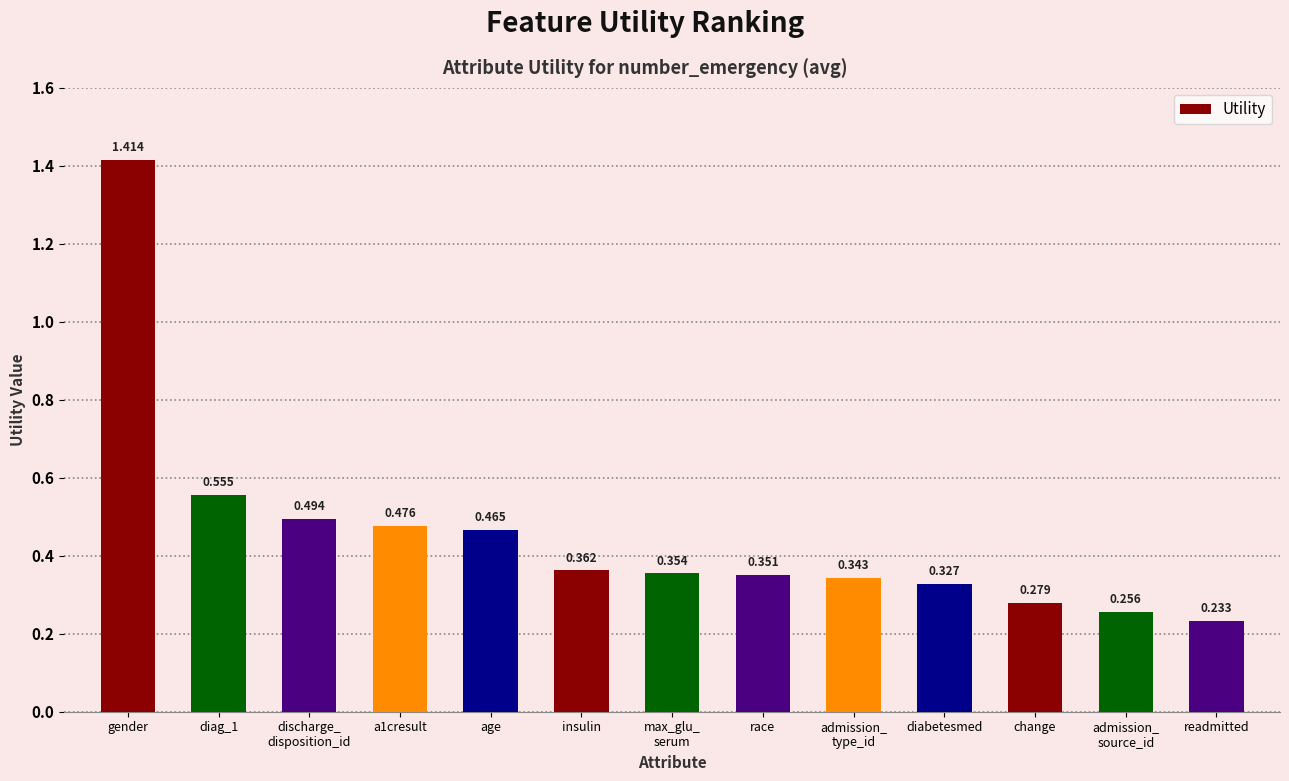

Which label corresponds to the largest value in the chart?

gender